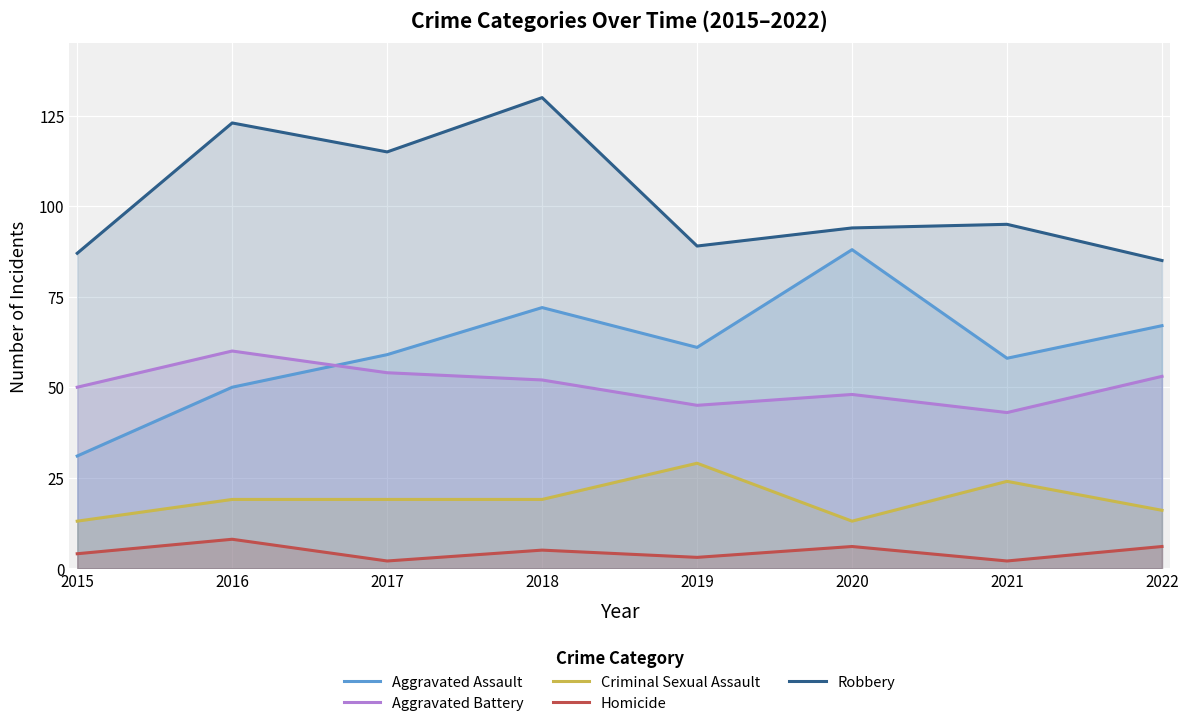

What are all the series names shown in the legend?

Aggravated Assault, Aggravated Battery, Criminal Sexual Assault, Homicide, Robbery